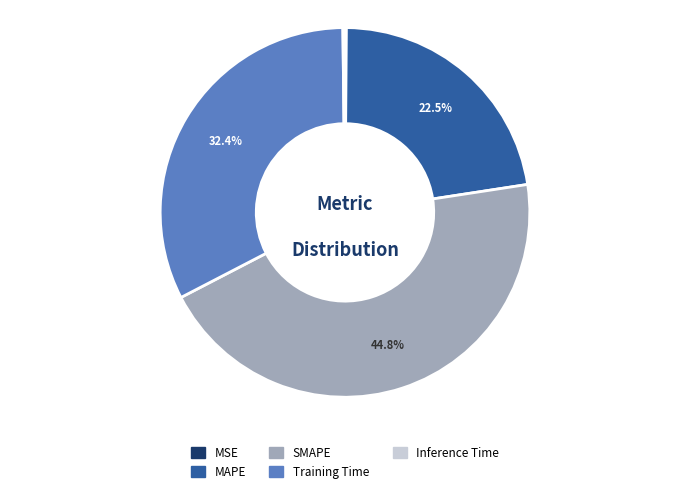

Approximately how many times larger is the value at Training Time compared to MAPE?

1.4